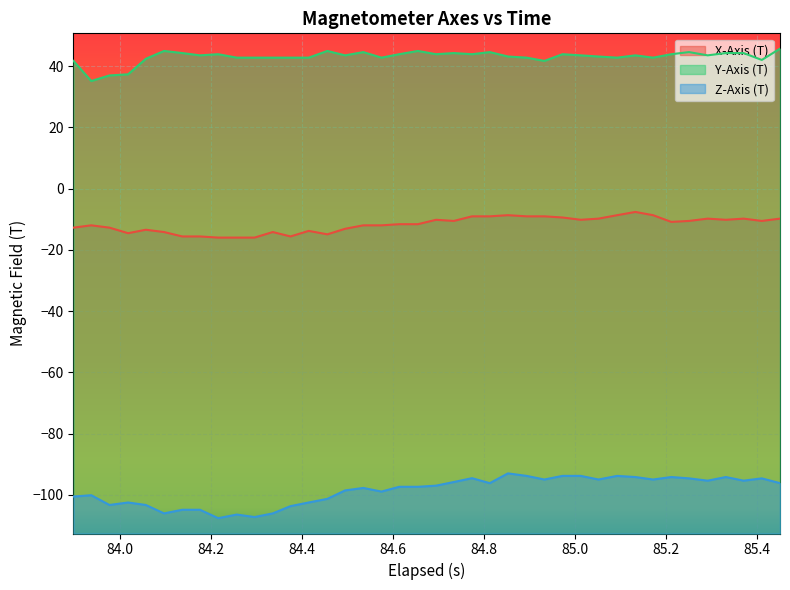

Which series has the widest spread of values?

Z-Axis (T)